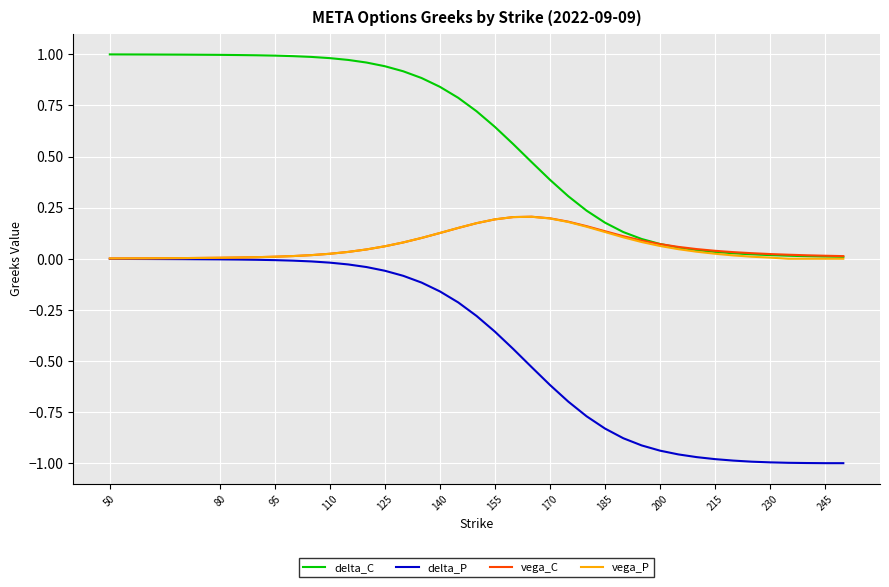

Count the number of categories in the chart.

38